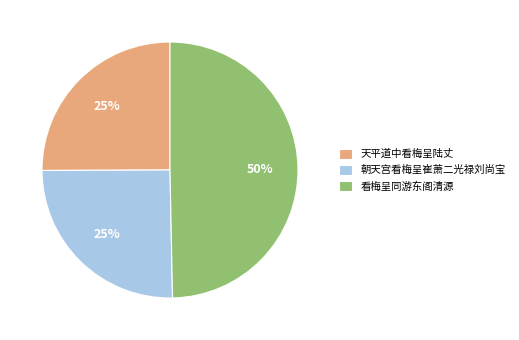

To the nearest percent, what is the difference between the 天平道中看梅呈陆丈 and 朝天宫看梅呈崔萧二光禄刘尚宝 slice percentages?

0%